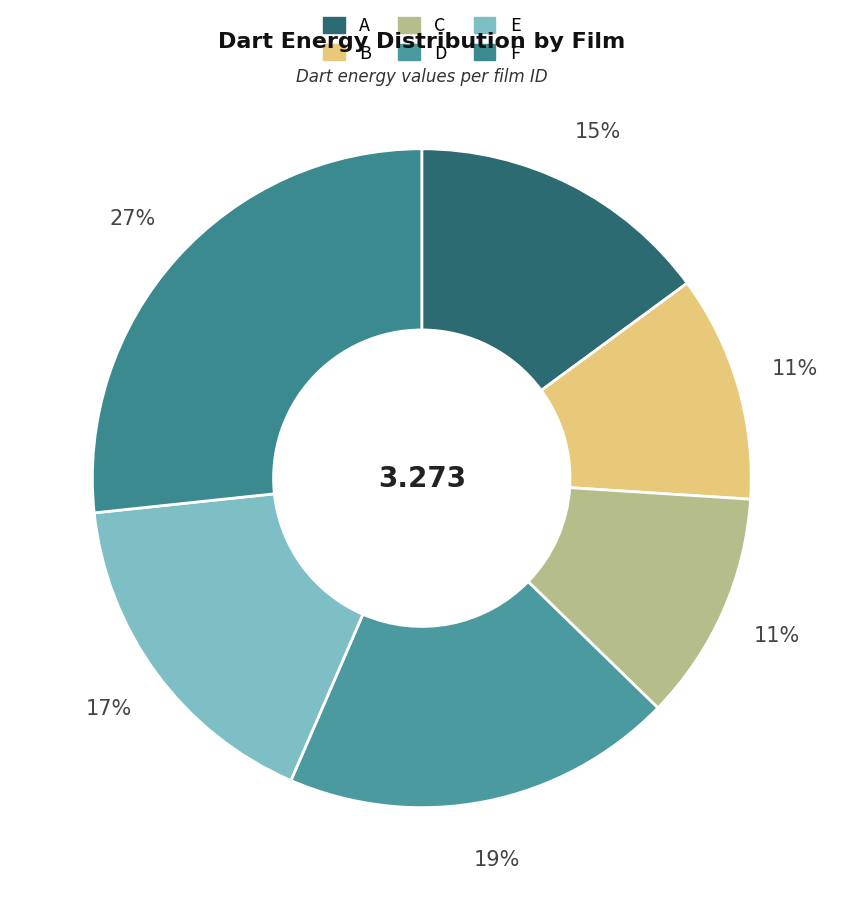

What percentage is NOT represented by A?

85.1%